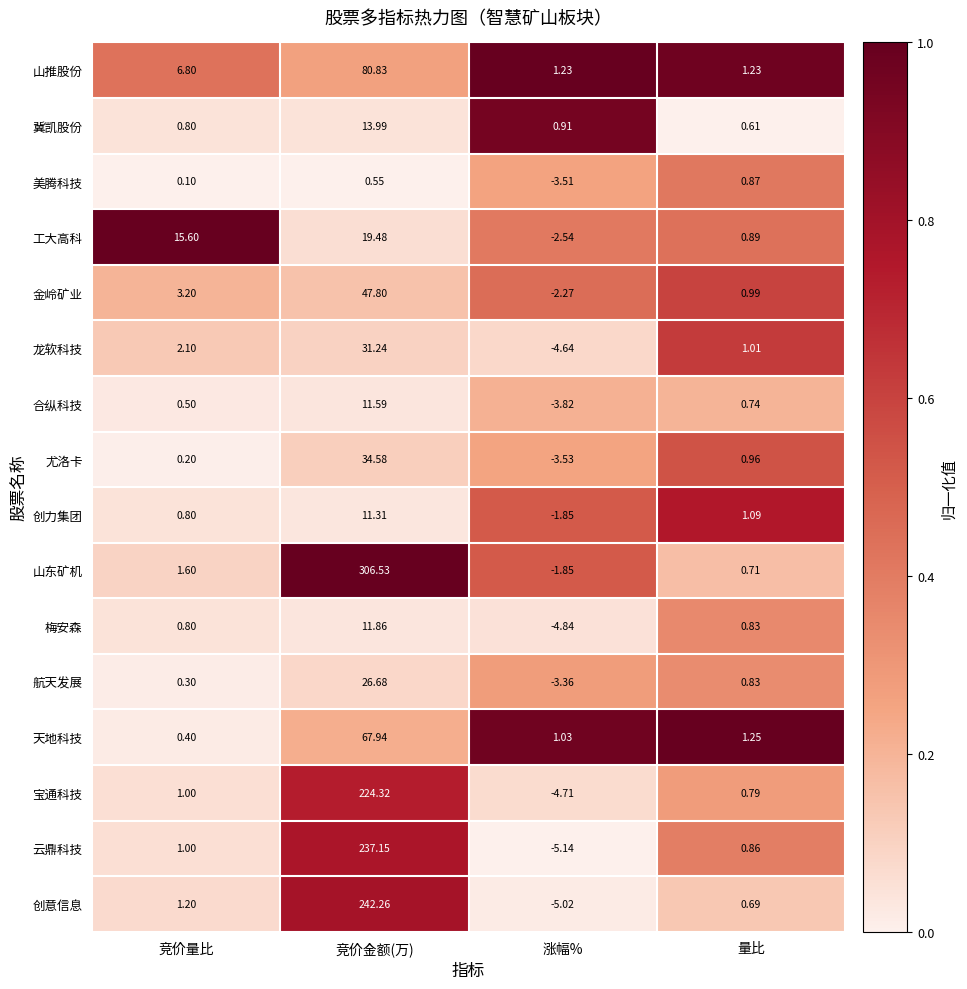

Where does the 天地科技 series first go above 1?

竞价金额(万)